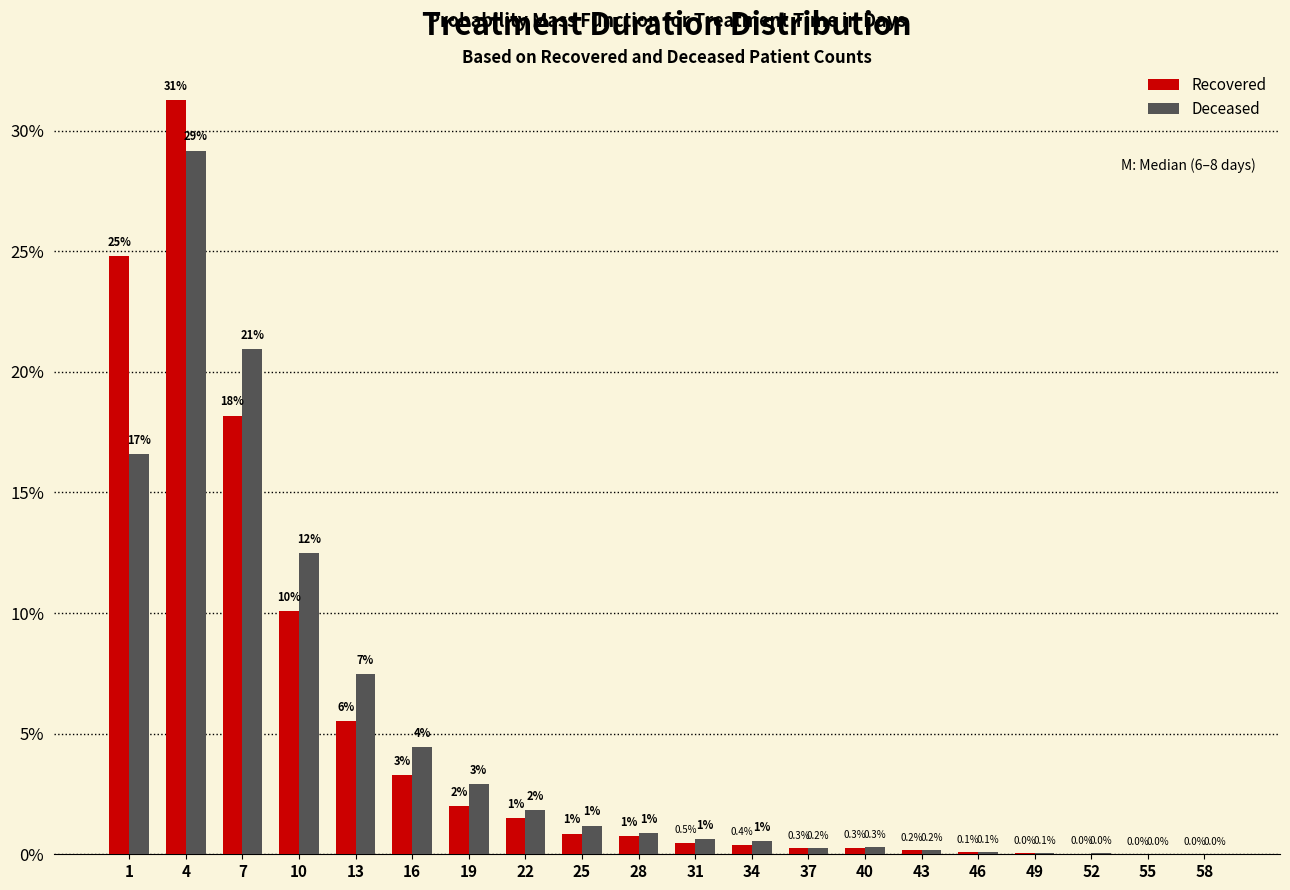

True or false: Deceased has a value of 8.6 at 10.

False